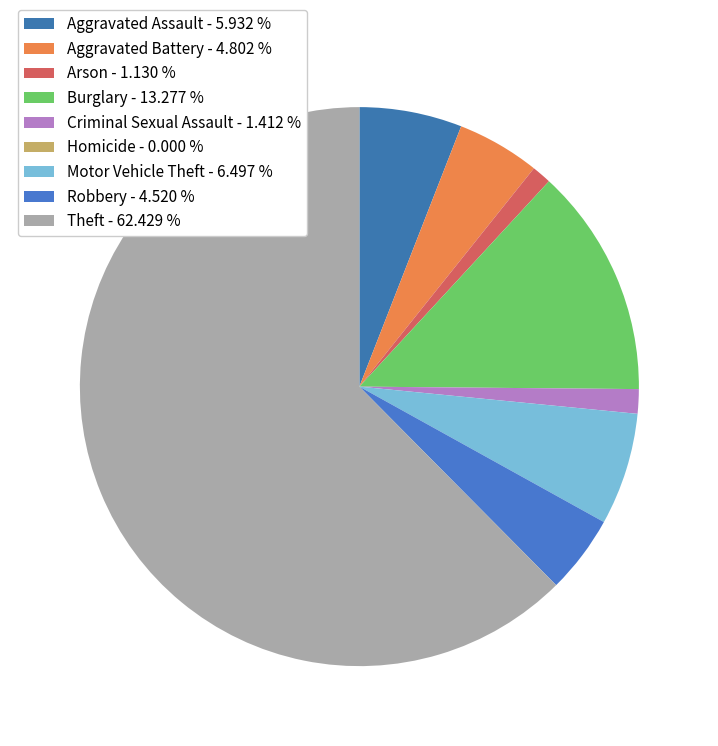

To the nearest percent, what is the difference between the Aggravated Assault and Burglary slice percentages?

7%